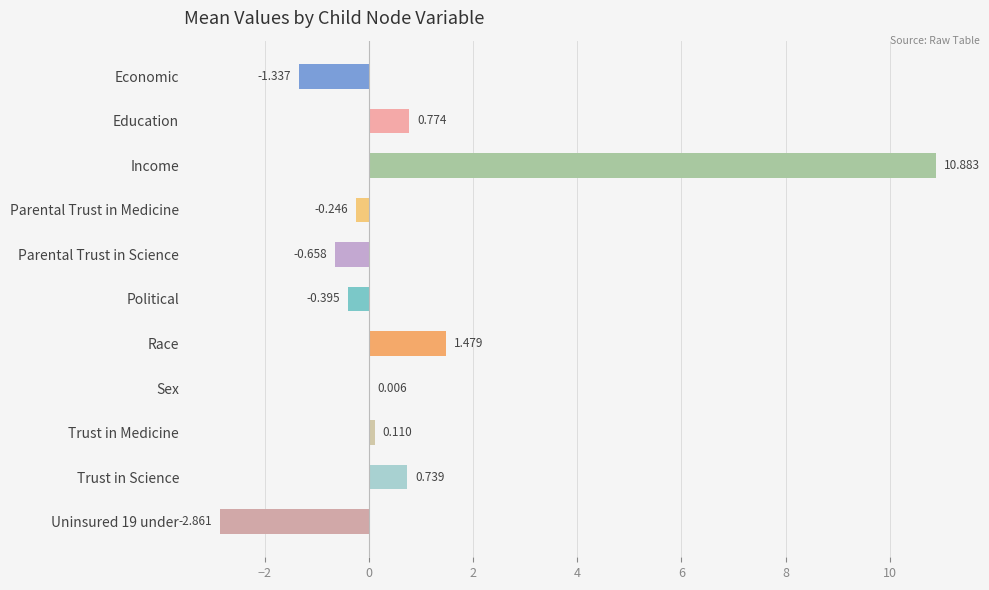

Where is the data nearest to the value 4?

Race